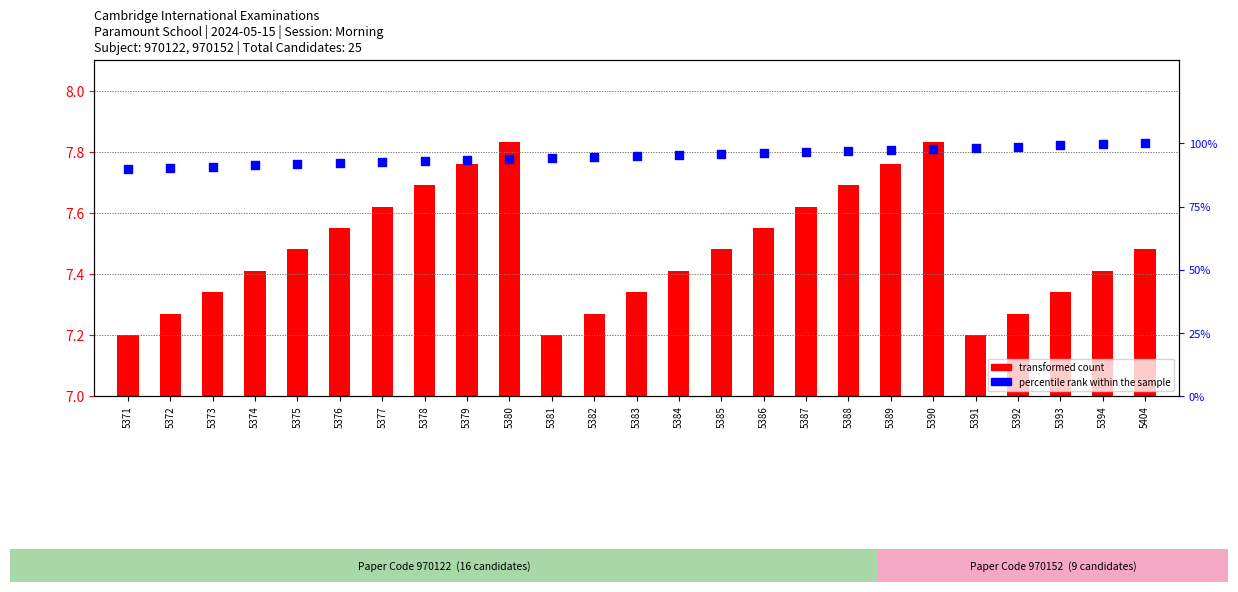

Which series reaches the minimum Y coordinate?

transformed count